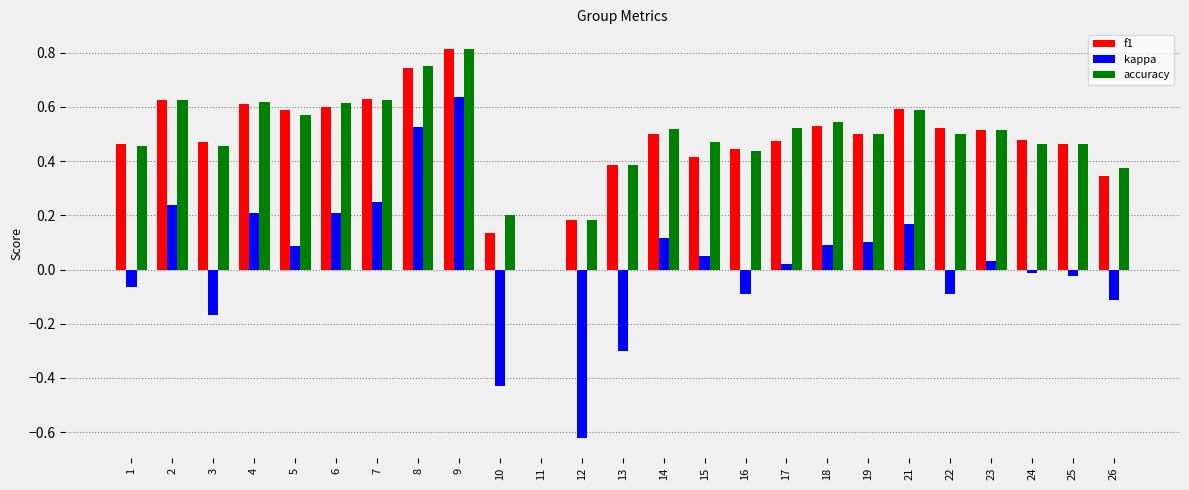

True or false: f1 has a value of 0.2 at 8.

False